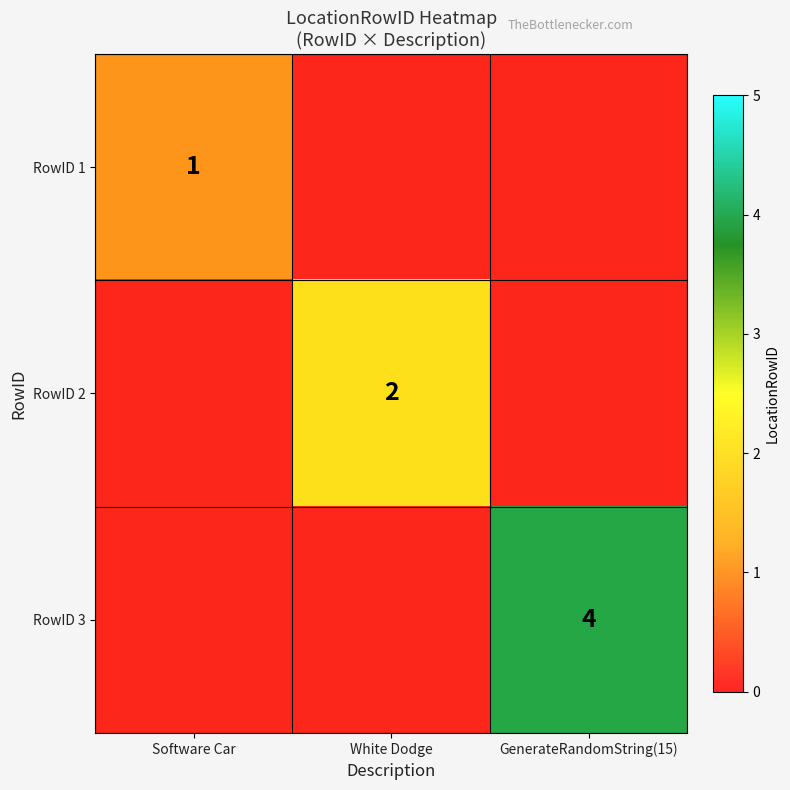

At which category is the sum across all series the highest?

GenerateRandomString(15)